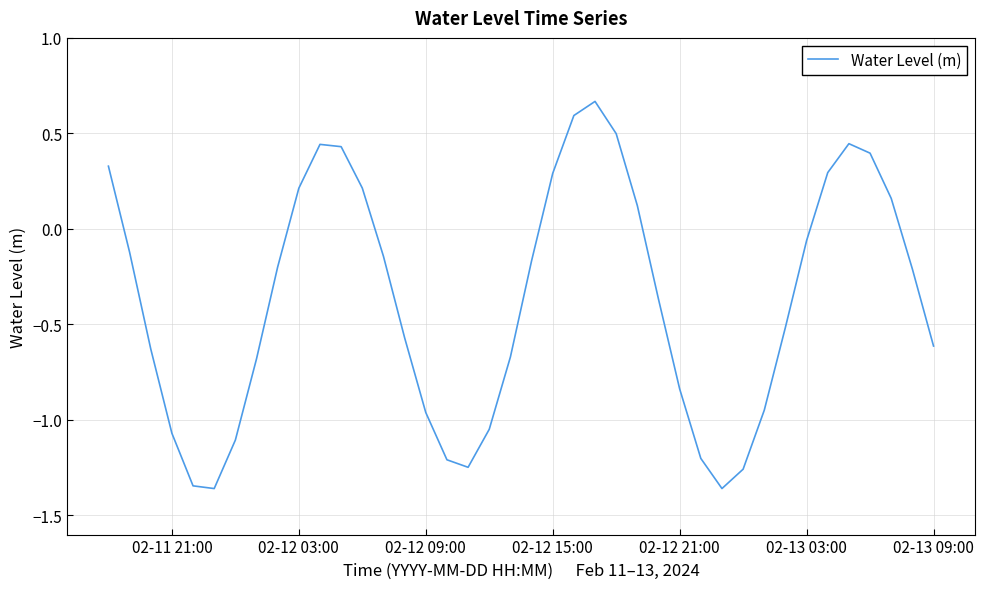

What is the difference between the maximum and minimum values?

2.0